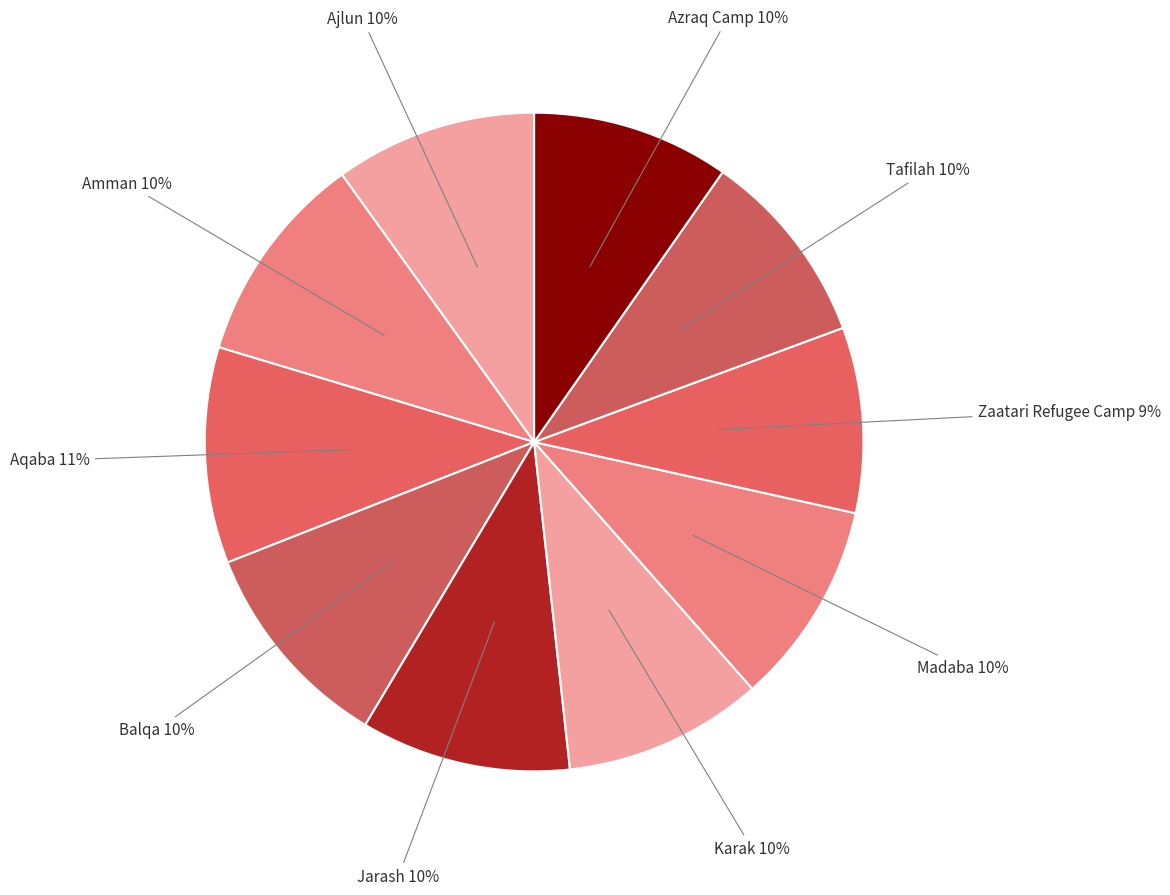

To the nearest percent, what is the difference between the largest and smallest slice percentages?

2%